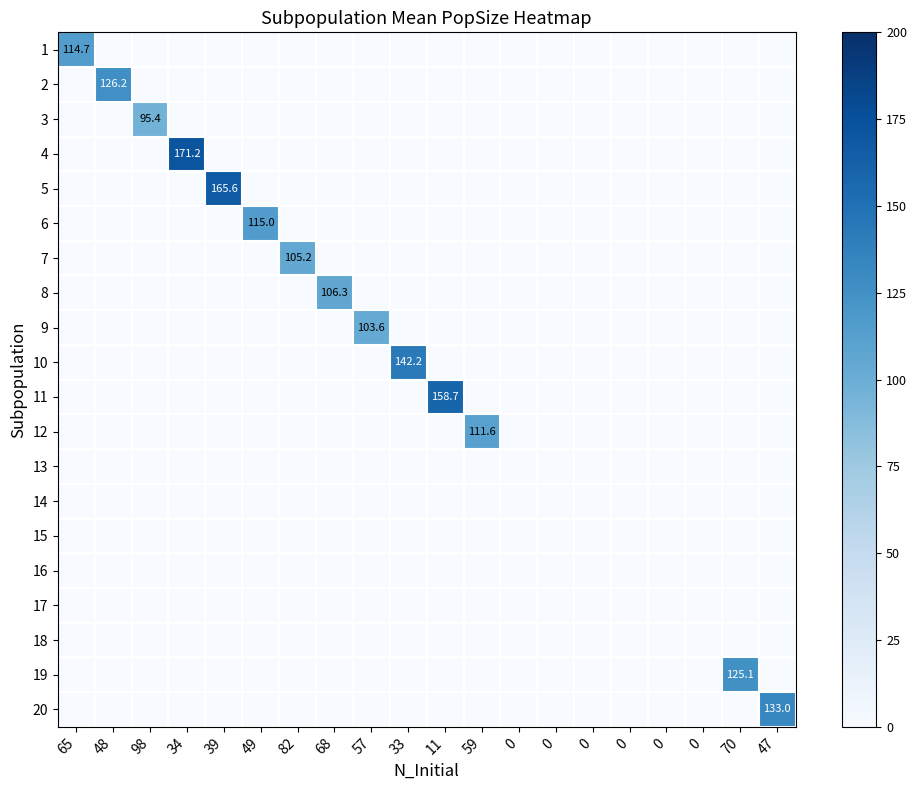

List the series in order of their peak value, lowest first.

13, 14, 15, 16, 17, 18, 3, 9, 7, 8, 12, 1, 6, 19, 2, 20, 10, 11, 5, 4